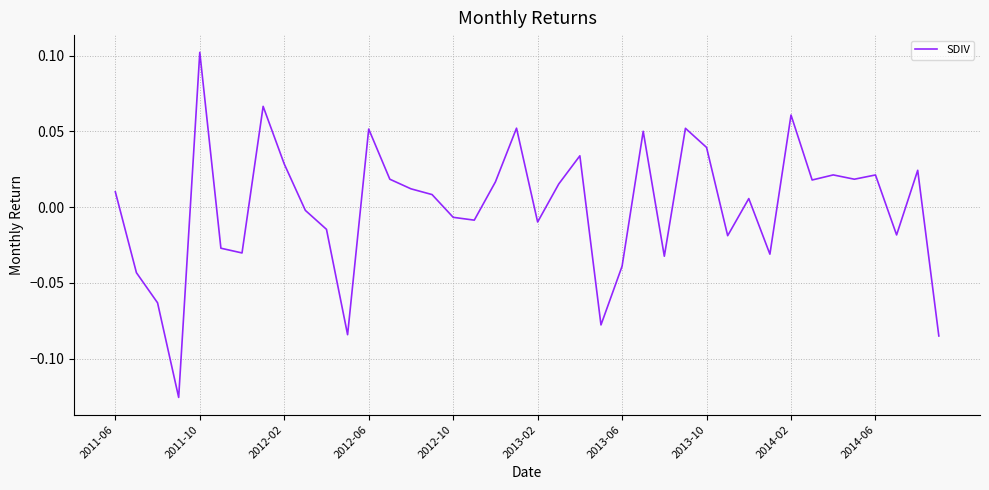

At which label does the data first exceed 0?

2011-06